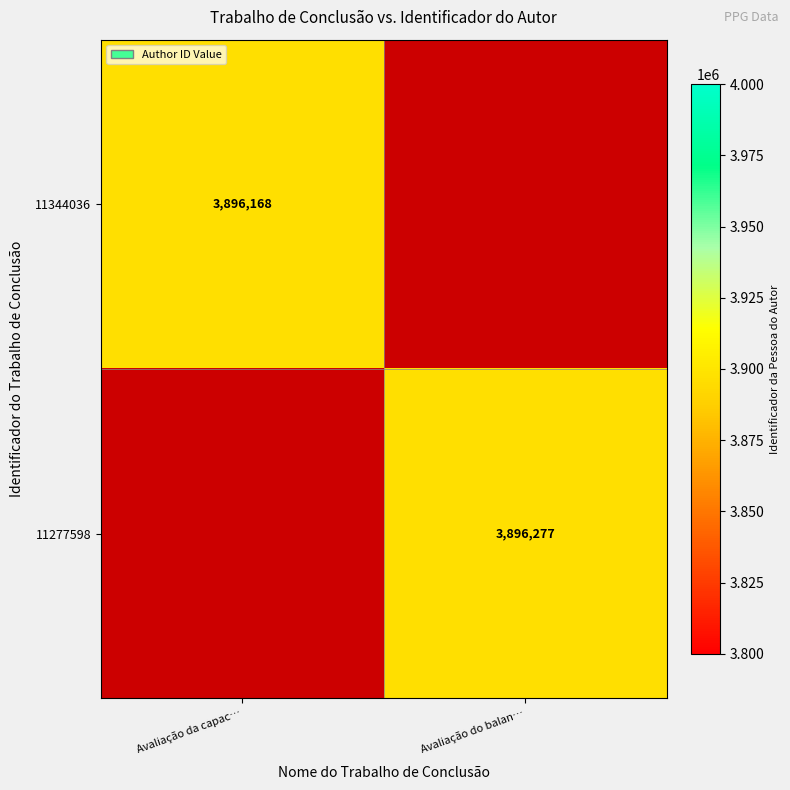

True or false: 11344036 has a value of 1518956 at Avaliação da capac….

False